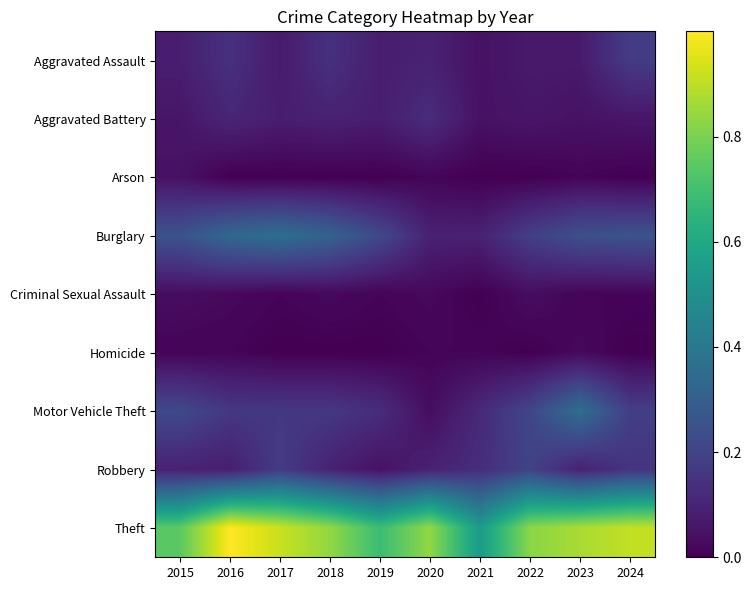

Rank the series by their maximum value, from highest to lowest.

Theft, Burglary, Motor Vehicle Theft, Robbery, Aggravated Assault, Aggravated Battery, Arson, Criminal Sexual Assault, Homicide